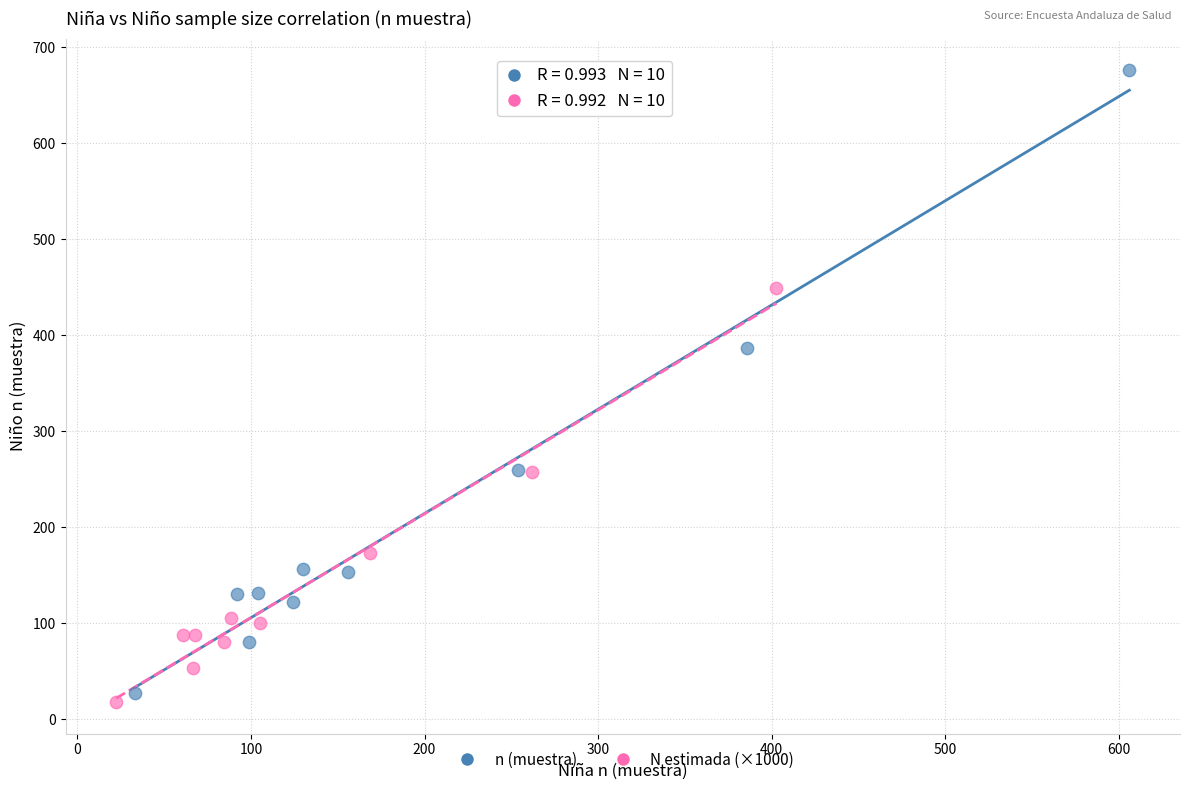

Which series contains the highest Y value?

n (muestra)